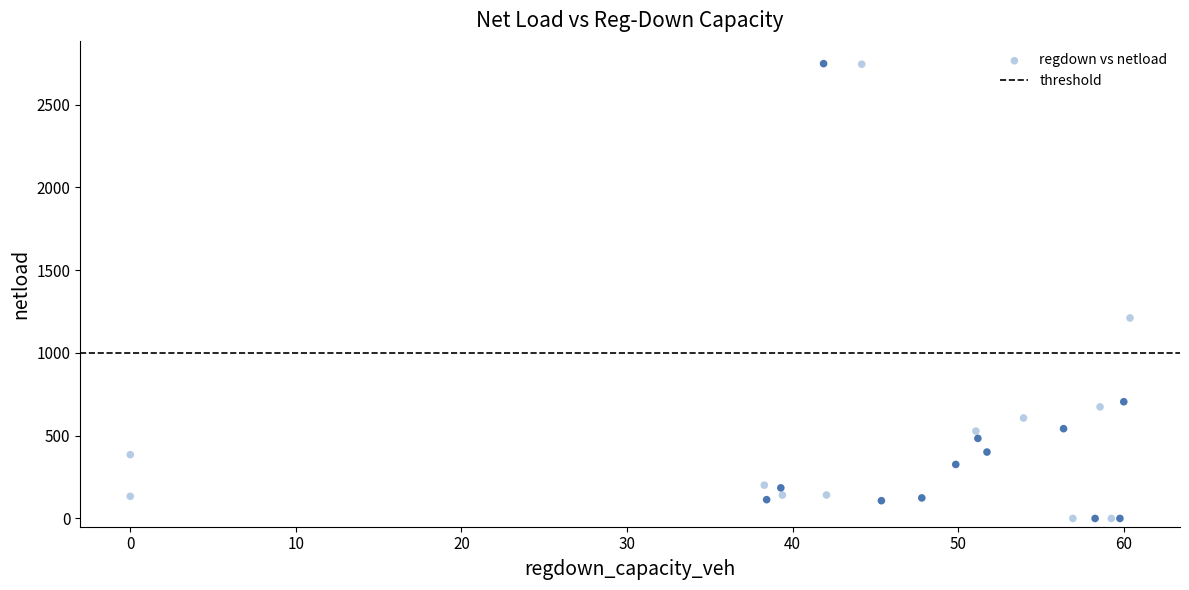

What Y value in the scatter plot is closest to 1374?

1211.5